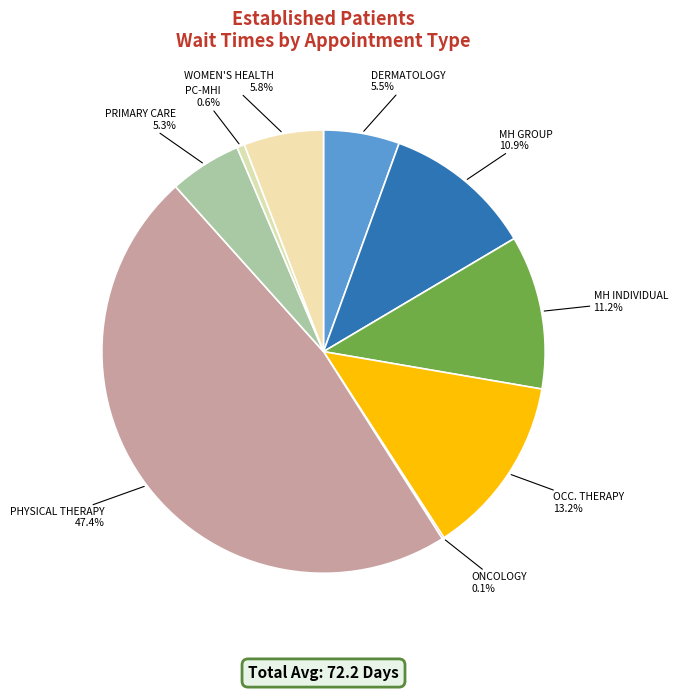

Do DERMATOLOGY and PRIMARY CARE together represent more than half of the pie?

No